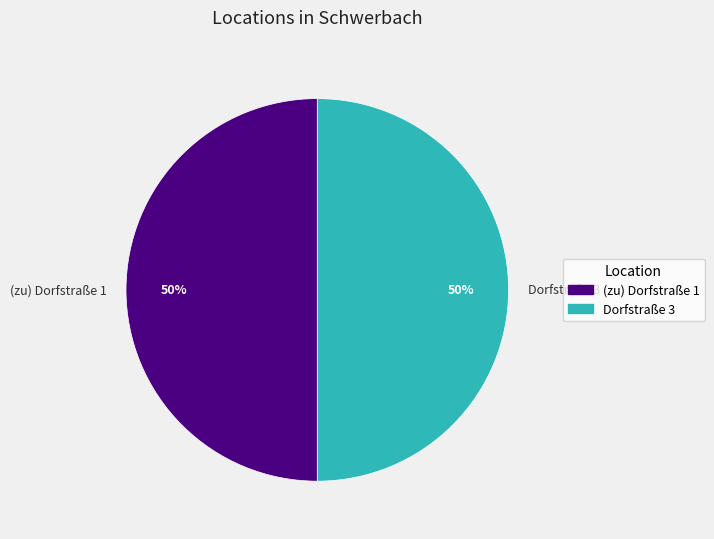

Do Dorfstraße 3 and (zu) Dorfstraße 1 together represent more than half of the pie?

Yes